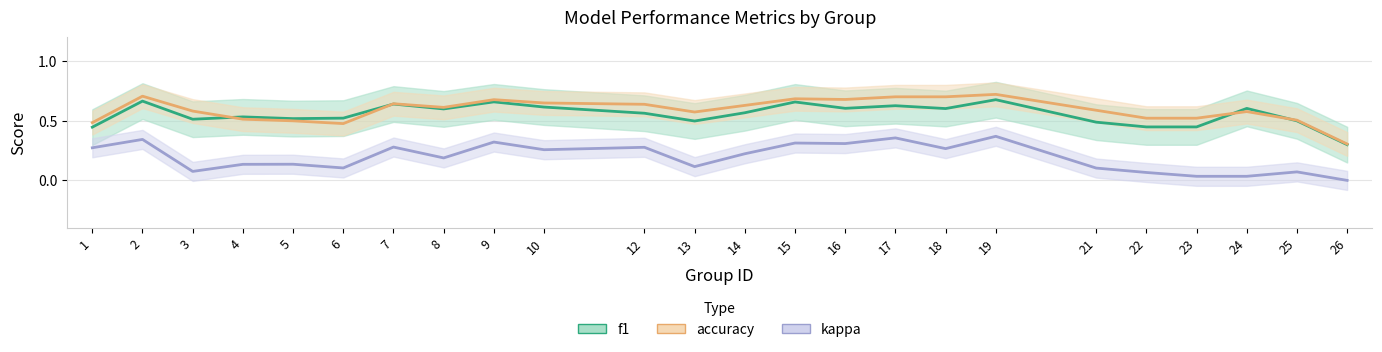

How many distinct data groups are displayed?

3